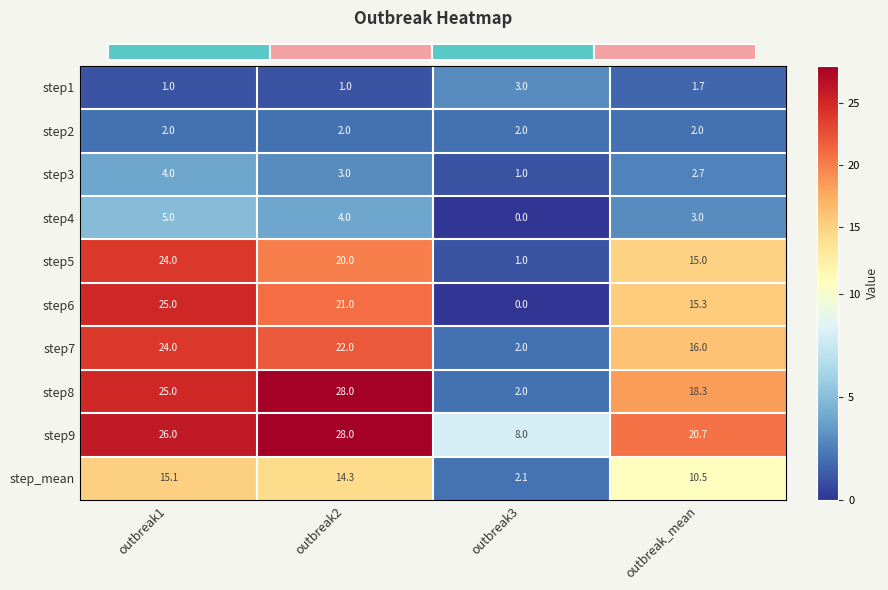

The value of step8 at outbreak_mean is 18.3. True or false?

True